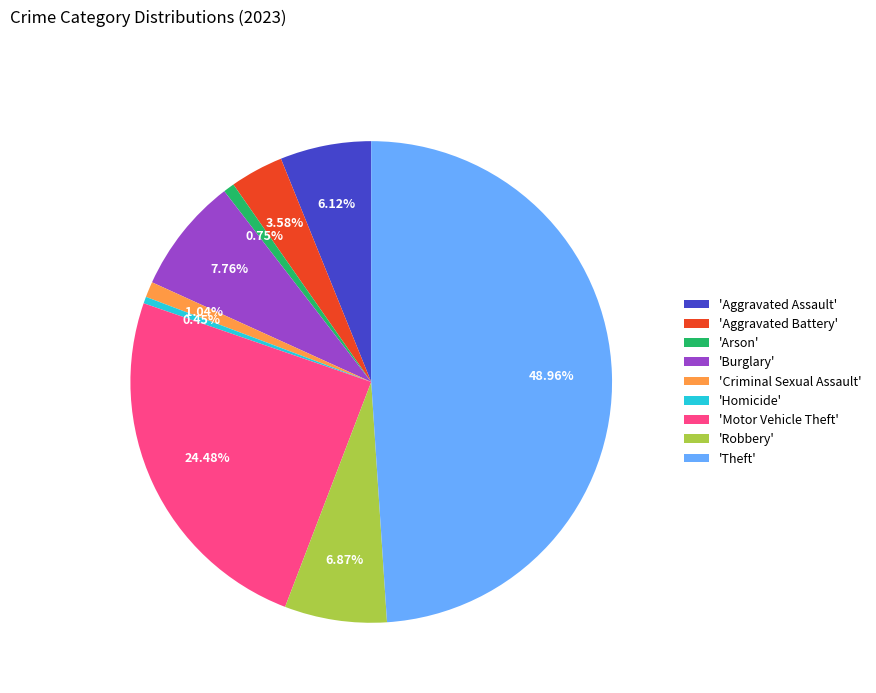

Which has a higher value, 'Criminal Sexual Assault' or 'Aggravated Assault'?

'Aggravated Assault'